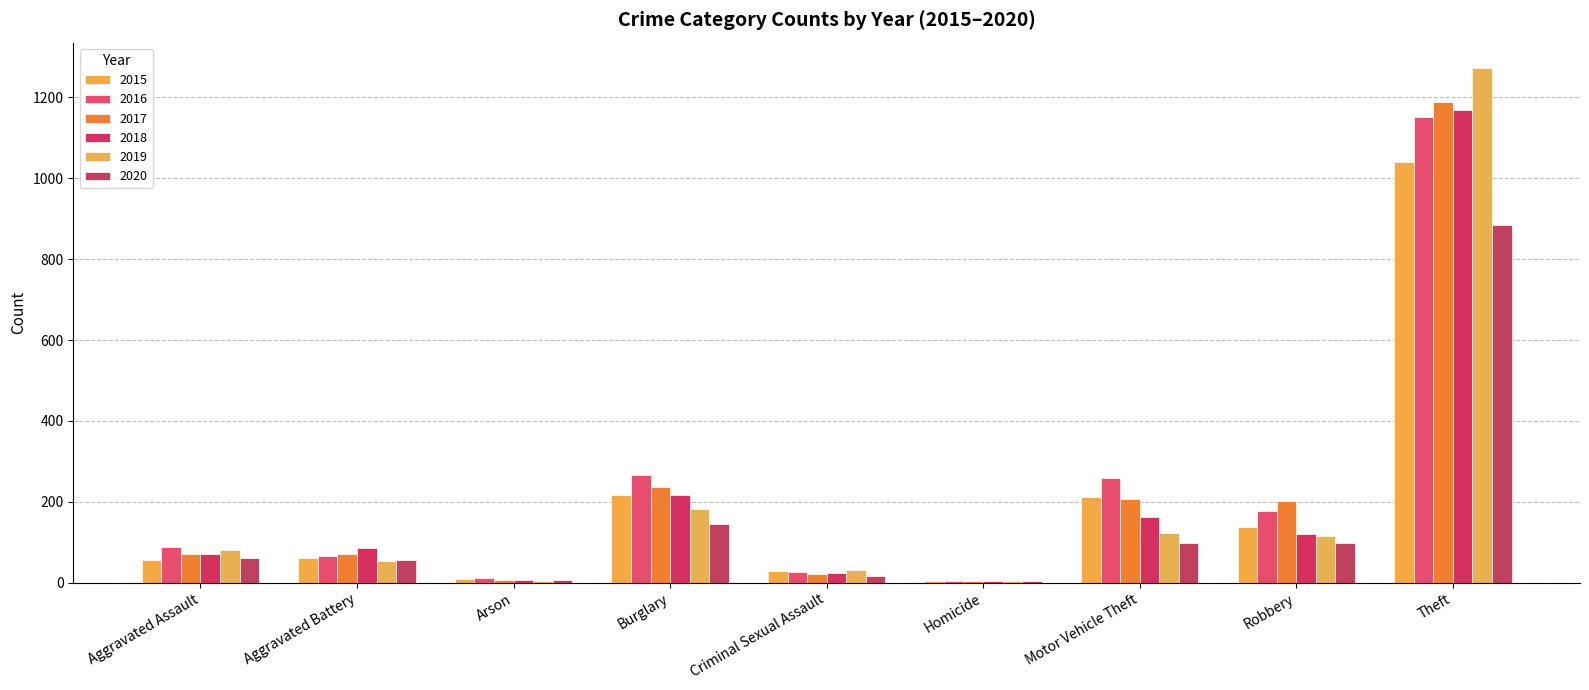

Between Aggravated Battery and Aggravated Assault, which is larger?

Aggravated Battery